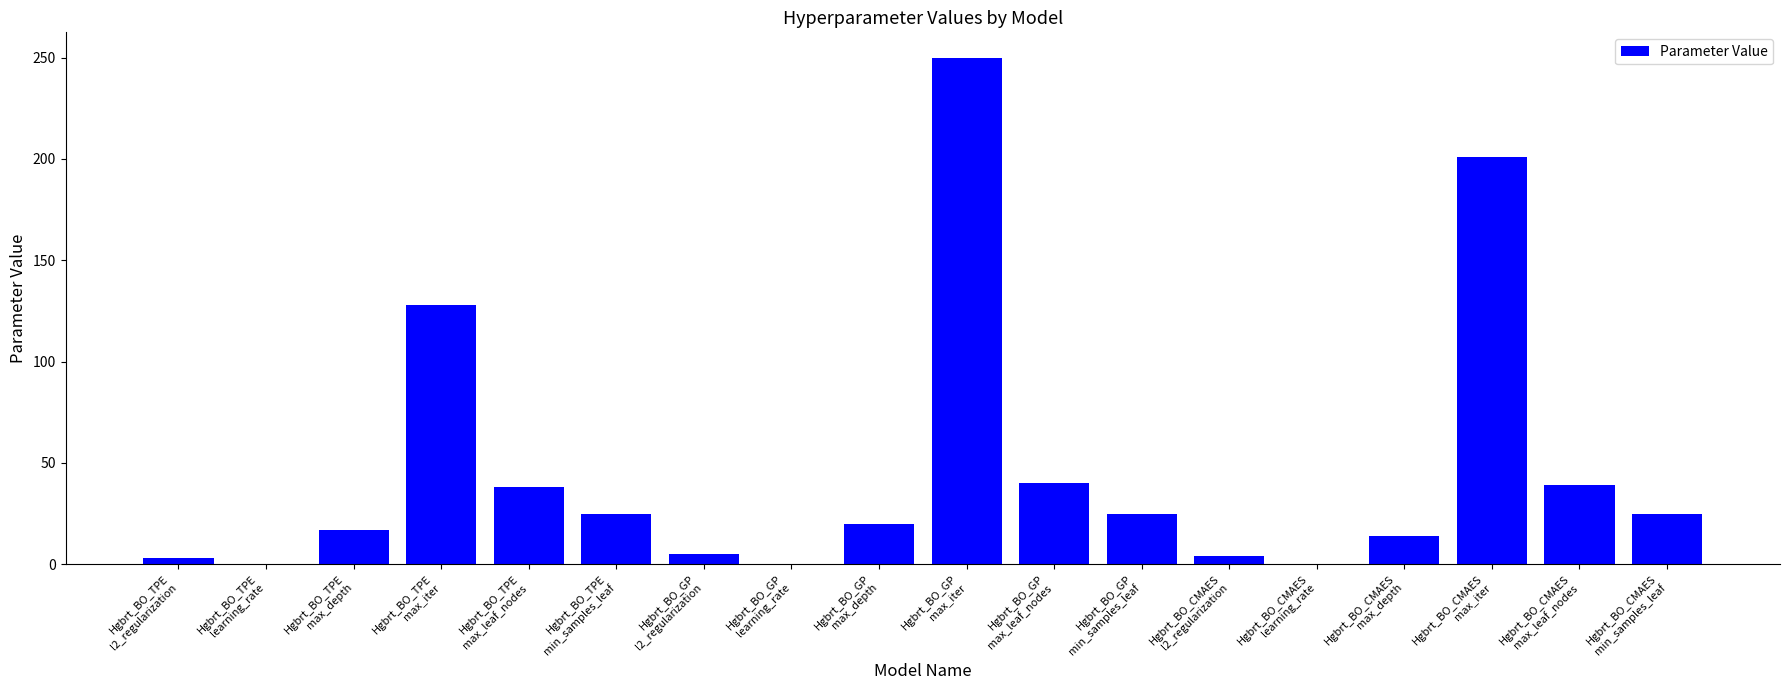

Is it true that the value at Hgbrt_BO_CMAES
l2_regularization is 4.2?

True